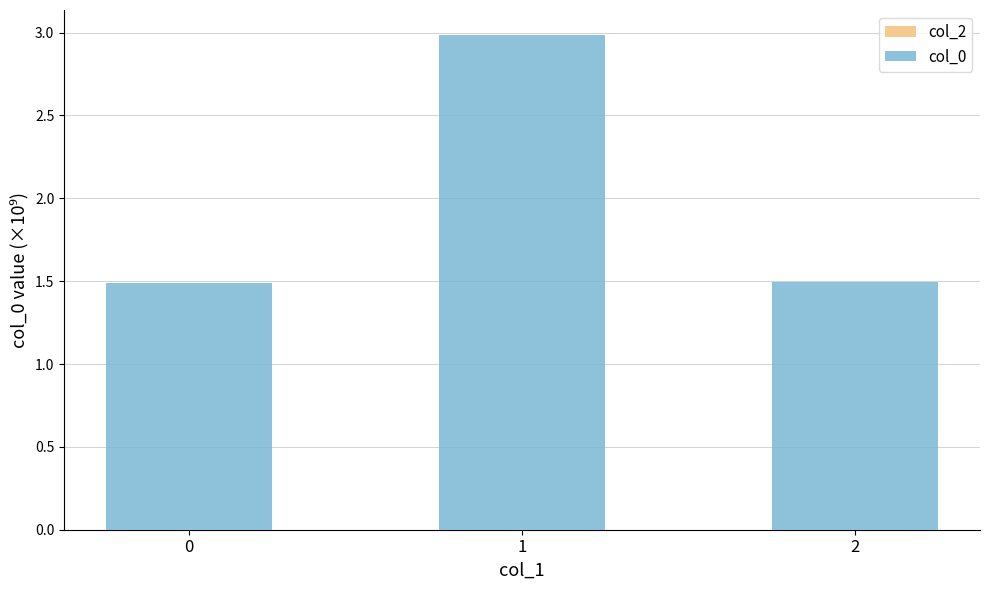

What is the change in value from 1 to 2?

-1.5